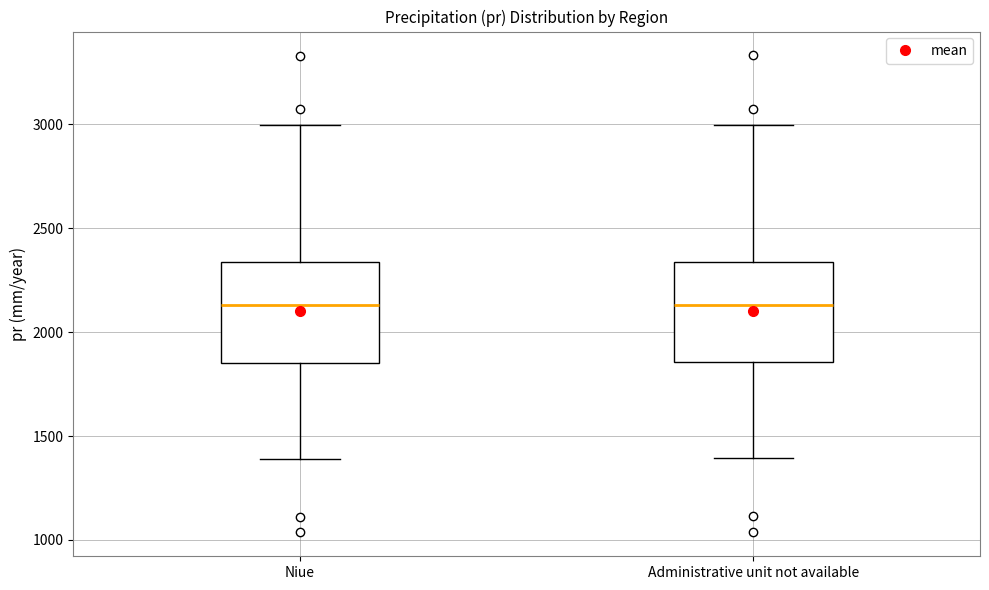

Reading left to right, read every box against the y-axis: the position of its median line, the range the box covers, and the ends of its whiskers. The values are not printed on the chart, so give them approximately, as read against the axis.

Niue: median 2150, box 1850 to 2350, whiskers 1400 to 3000
Administrative unit not available: median 2150, box 1850 to 2350, whiskers 1400 to 3000